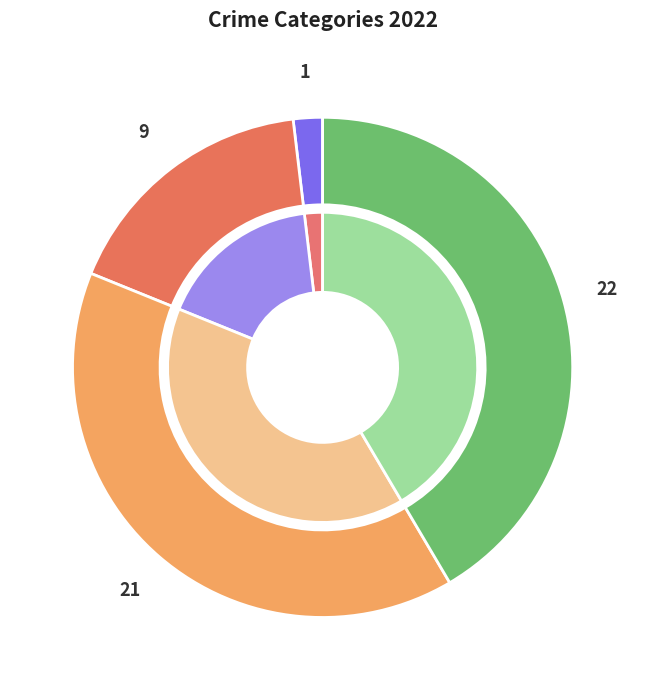

Between Theft and Robbery, which is larger?

Theft